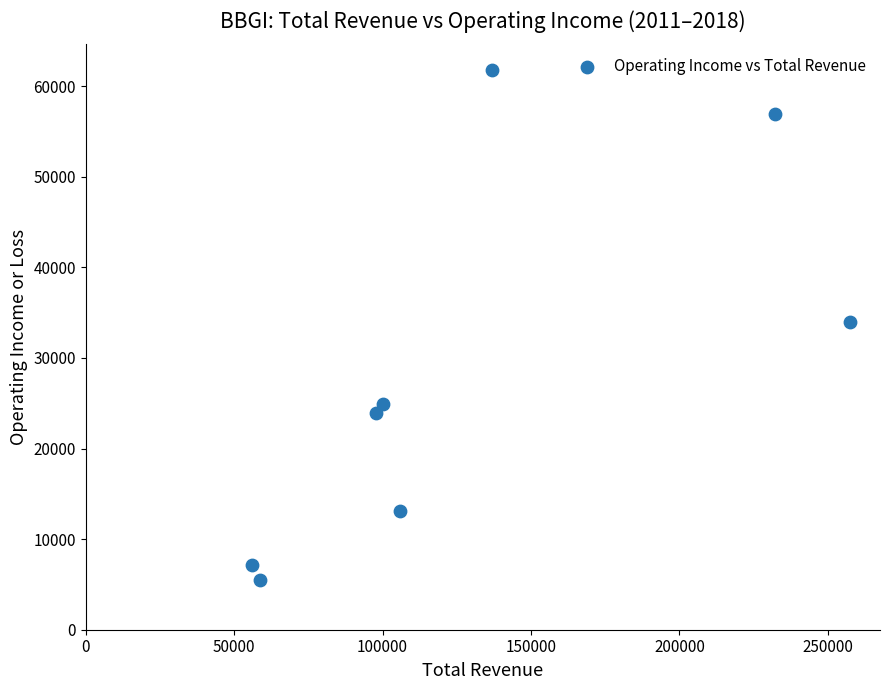

What is the average X value?

130625